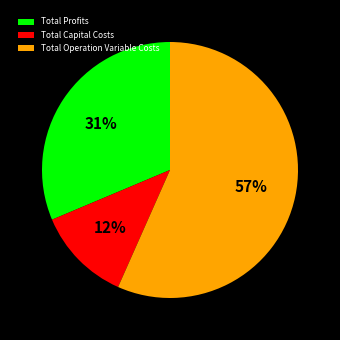

Which slice is the smallest?

Total Capital Costs